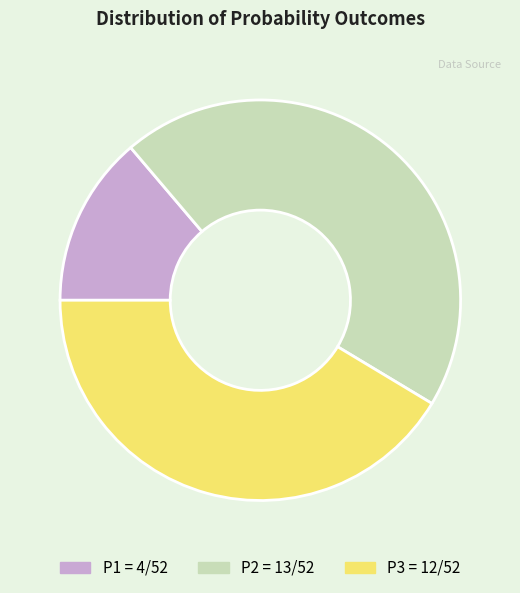

Approximately how many times larger is the value at P2 = 13/52 compared to P3 = 12/52?

1.1